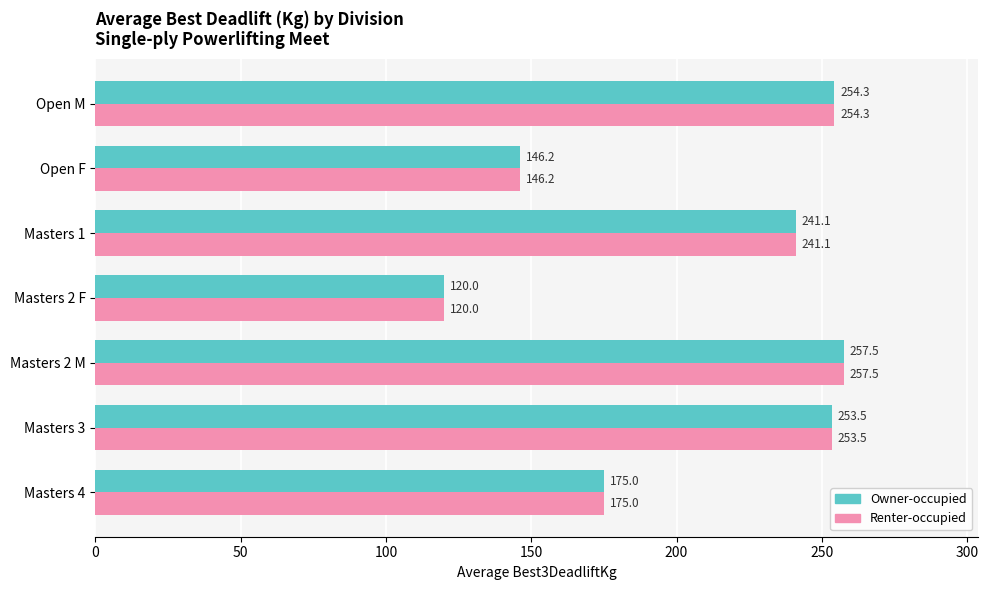

What is the approximate value of Renter-occupied at Masters 3?

253.5